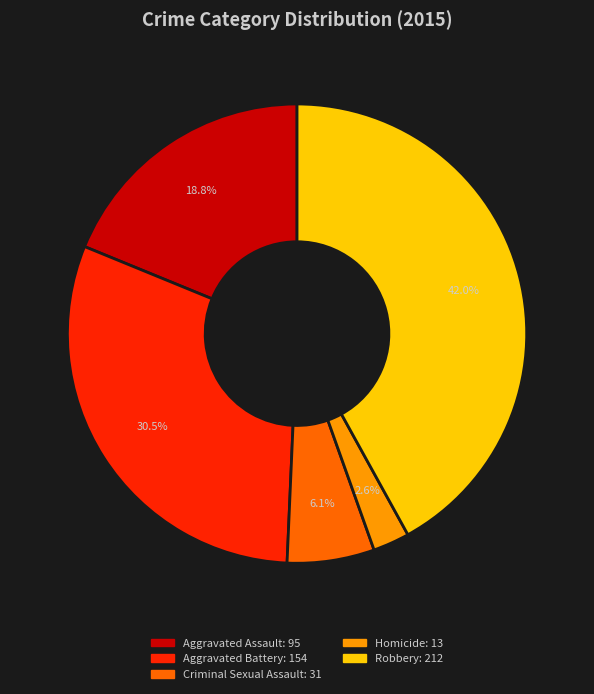

True or false: Robbery accounts for 42% of the total.

True